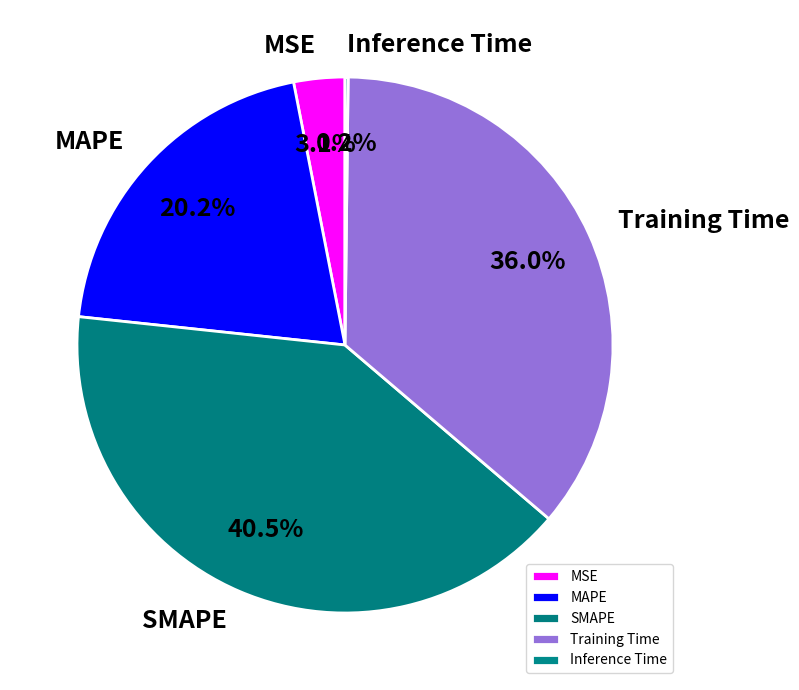

Which slice is the largest?

SMAPE